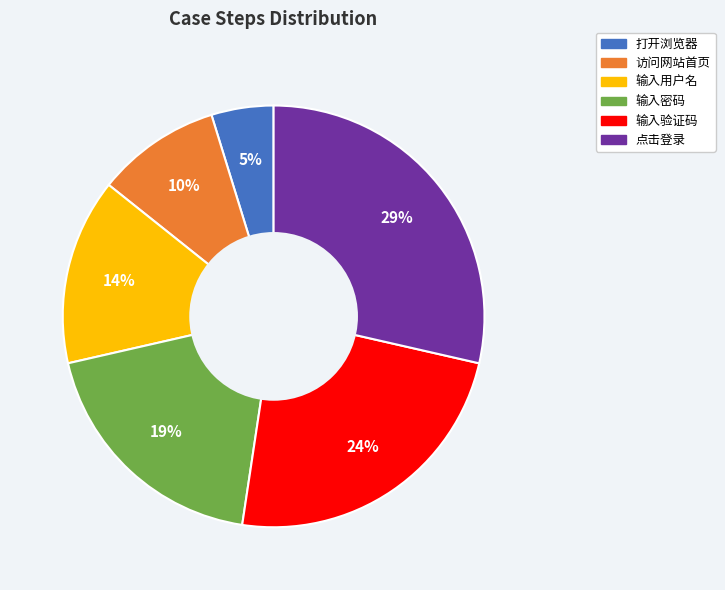

Is it true that 打开浏览器 is 5% of the pie?

True